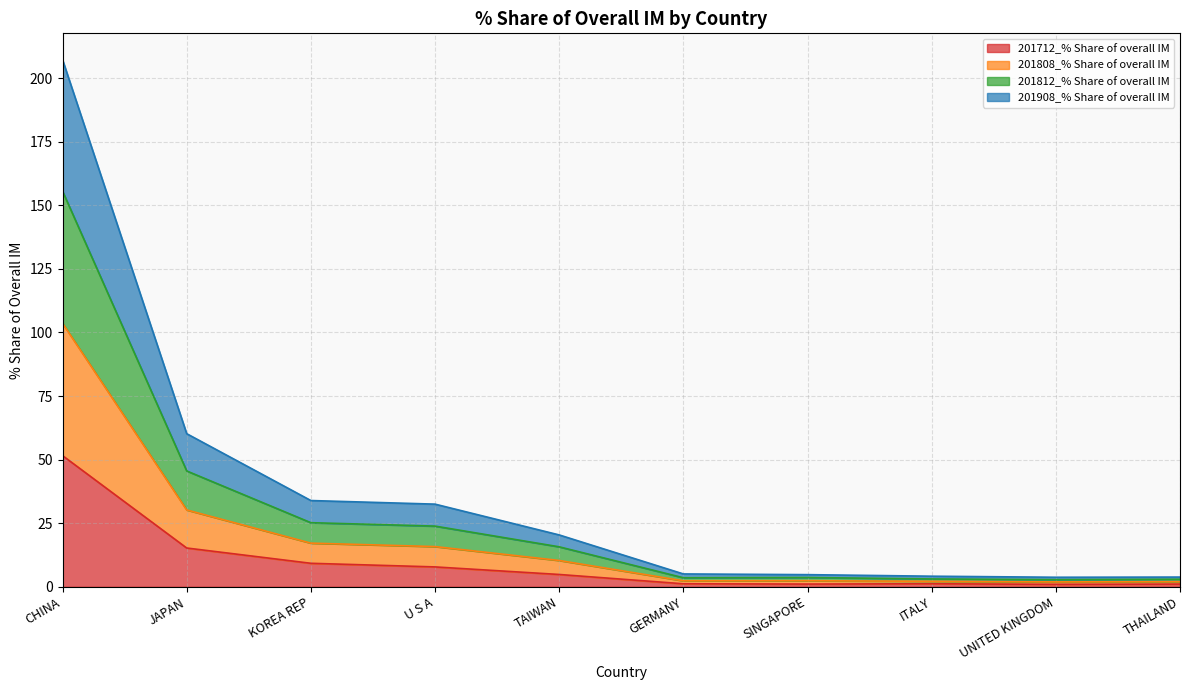

The value of 201908_% Share of overall IM at SINGAPORE is 3.1. True or false?

False